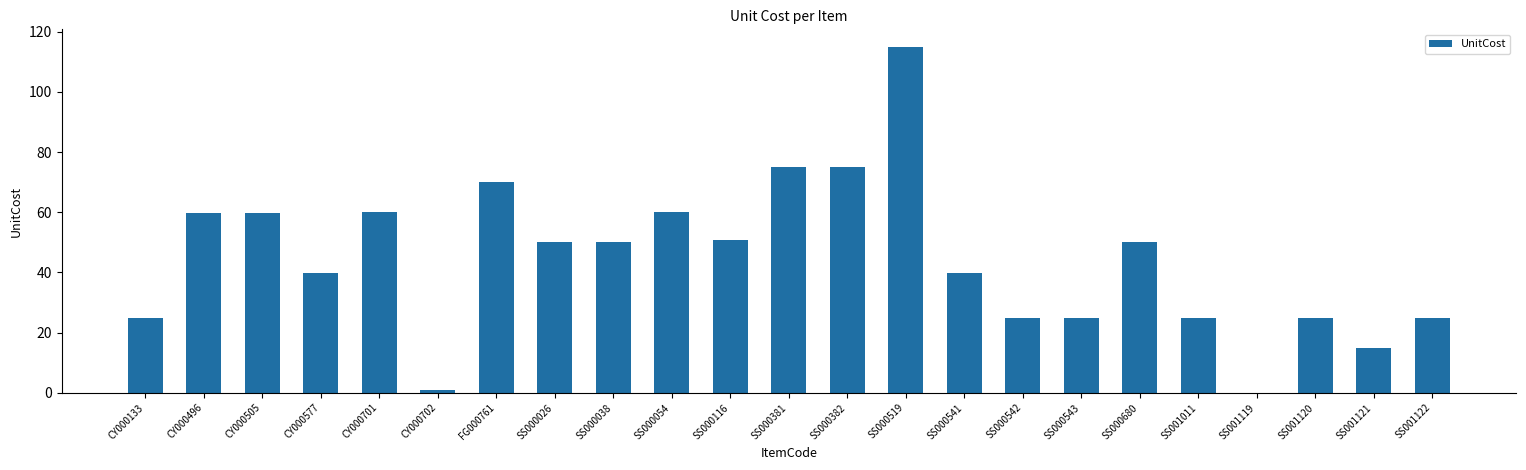

Which has a higher value, SS000381 or SS000680?

SS000381